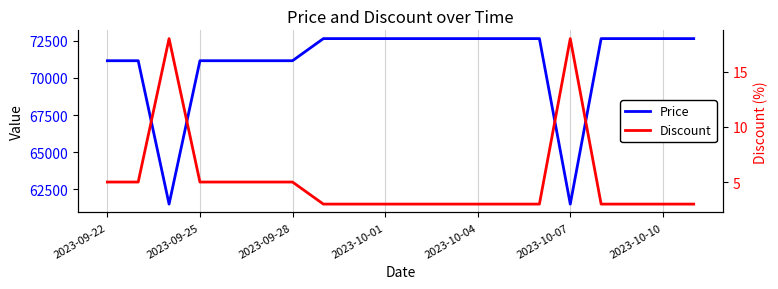

What are all the series names shown in the legend?

Price, Discount